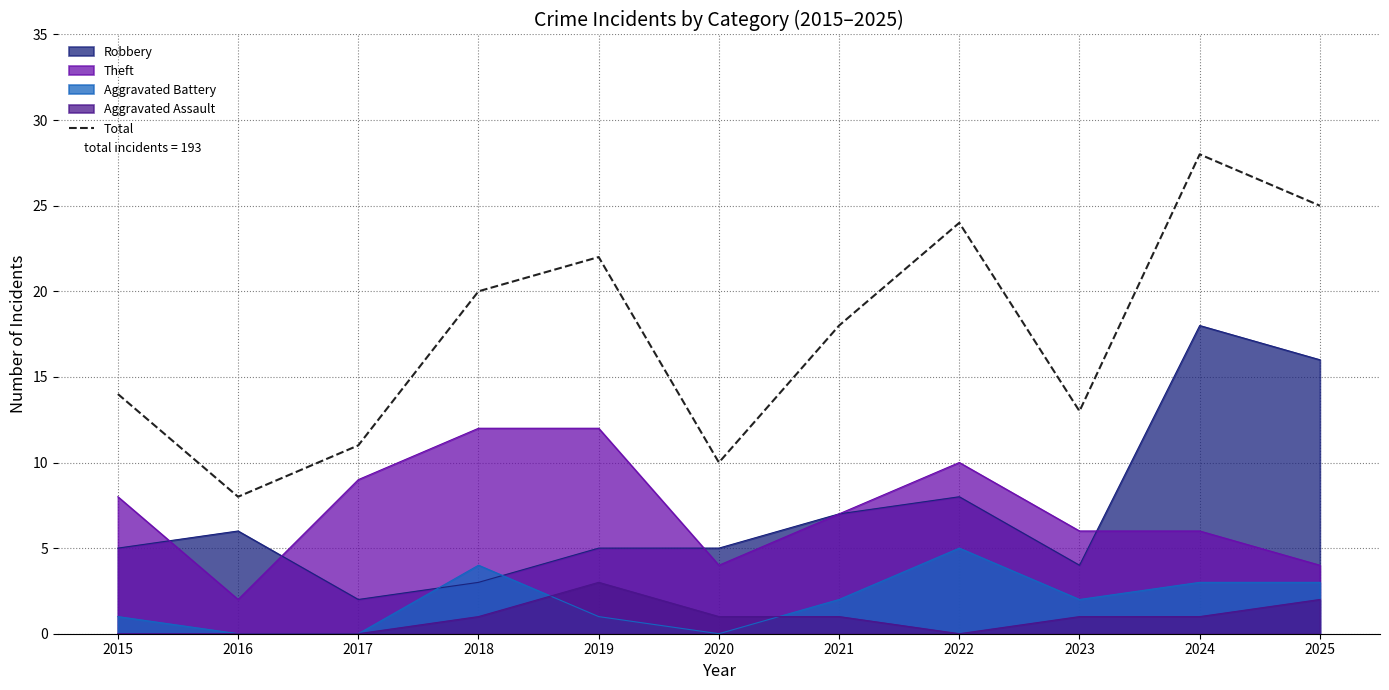

The chart shows a value of 20 at 2017. True or false?

False